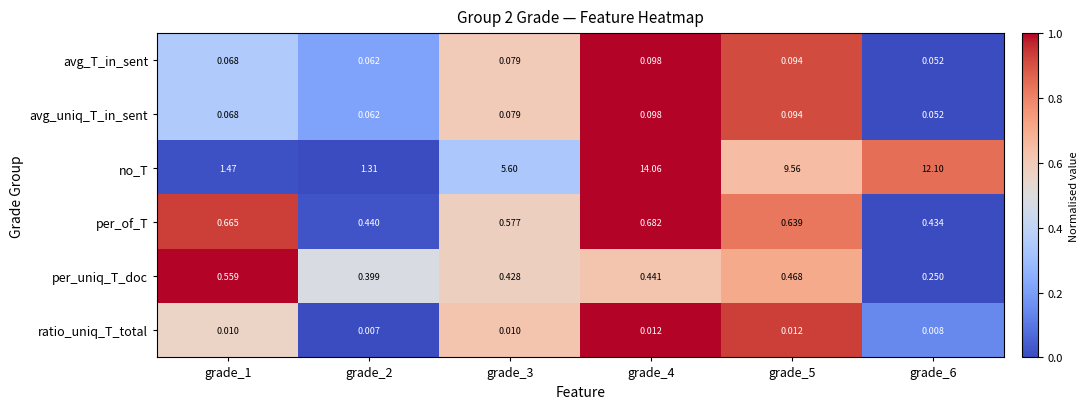

Between grade_3 and grade_5, which series saw the biggest shift?

no_T